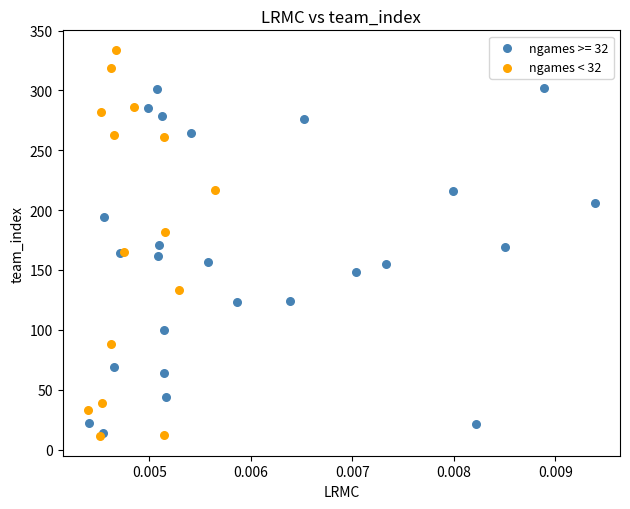

Which series has the largest Y range (max minus min)?

ngames < 32